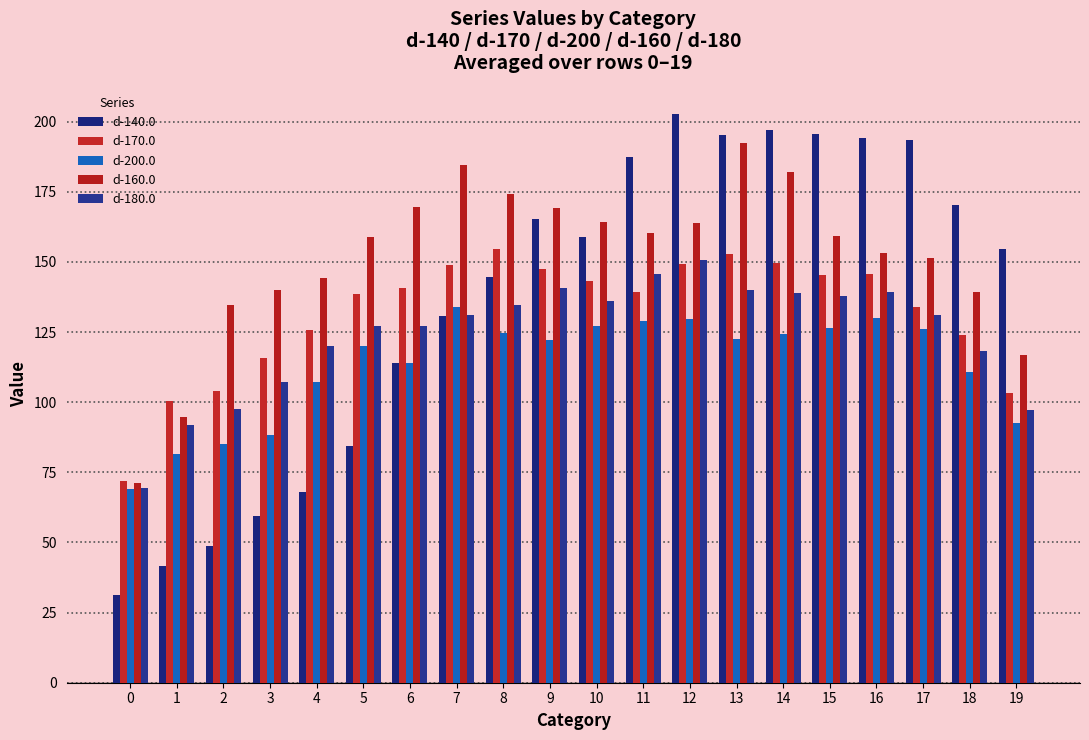

What is the sum of the d-170.0 values at 12 and 3?

264.7